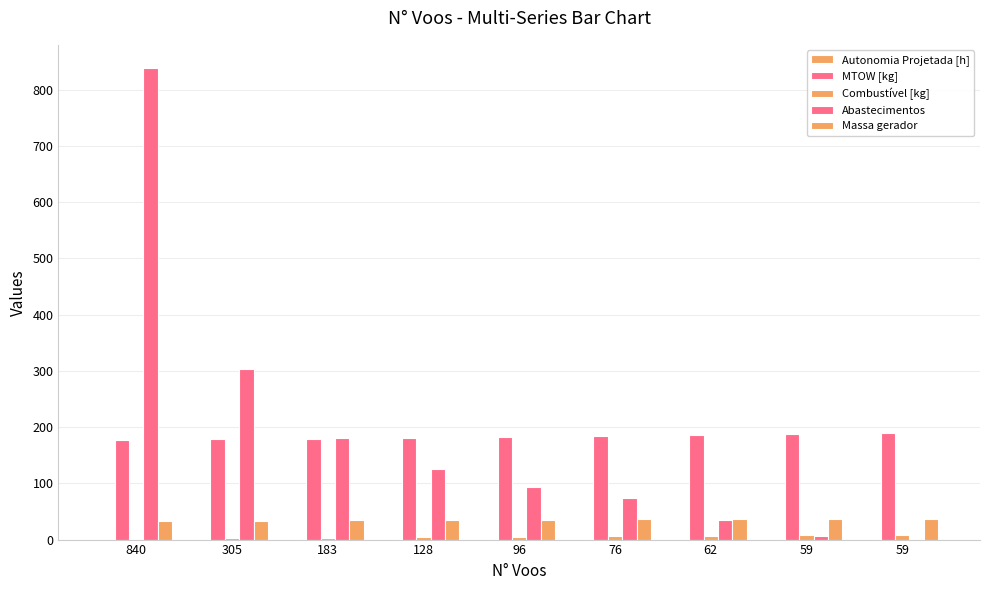

How many data points in MTOW [kg] are above 182?

5